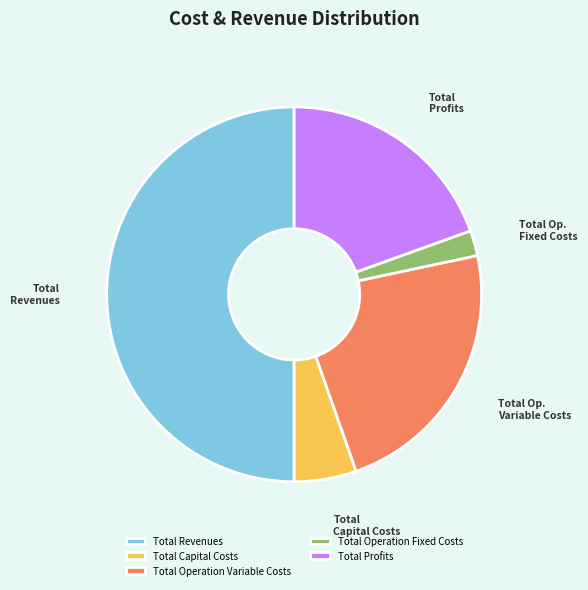

How many slices are in this pie chart?

5